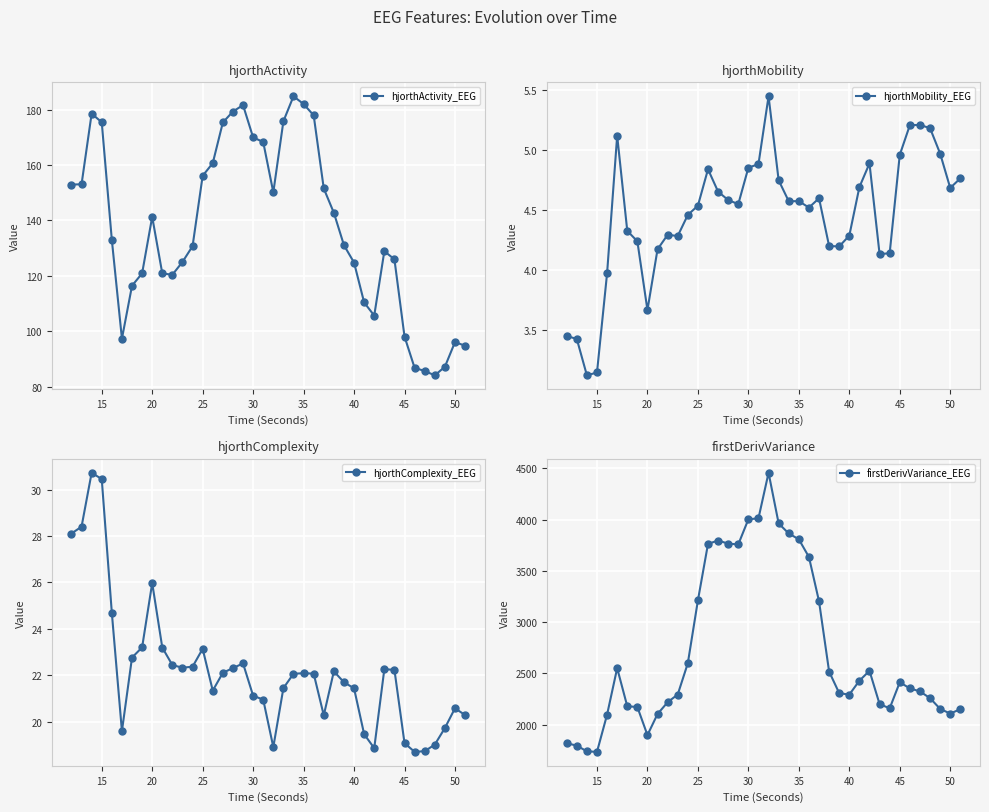

Rank the series at 15 from highest to lowest value.

firstDerivVariance_EEG, hjorthActivity_EEG, hjorthComplexity_EEG, hjorthMobility_EEG